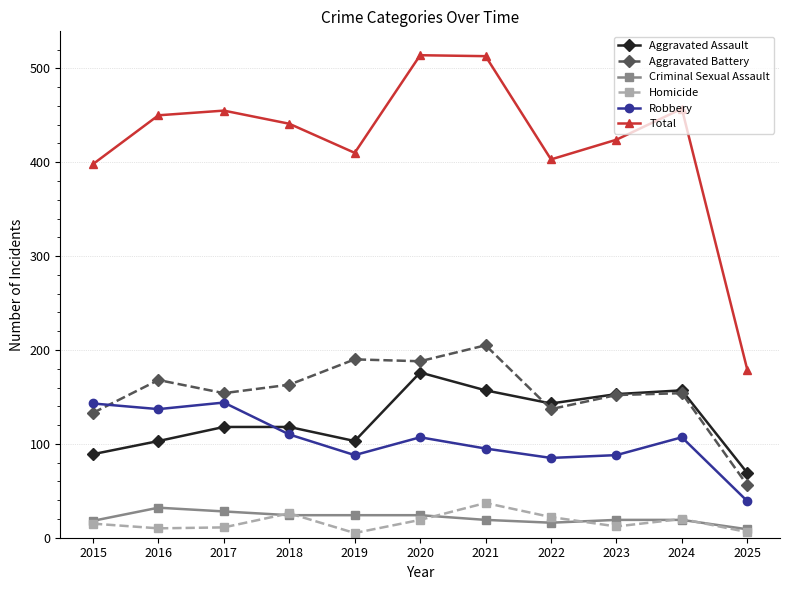

True or false: Criminal Sexual Assault and Total cross at least once.

False